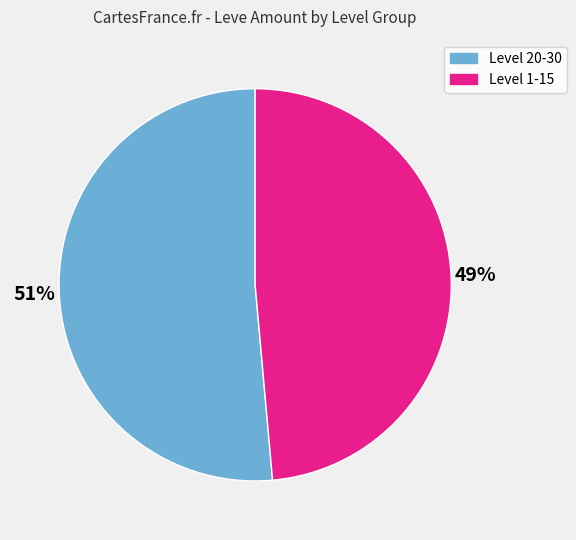

Is there a majority slice in this chart?

Yes